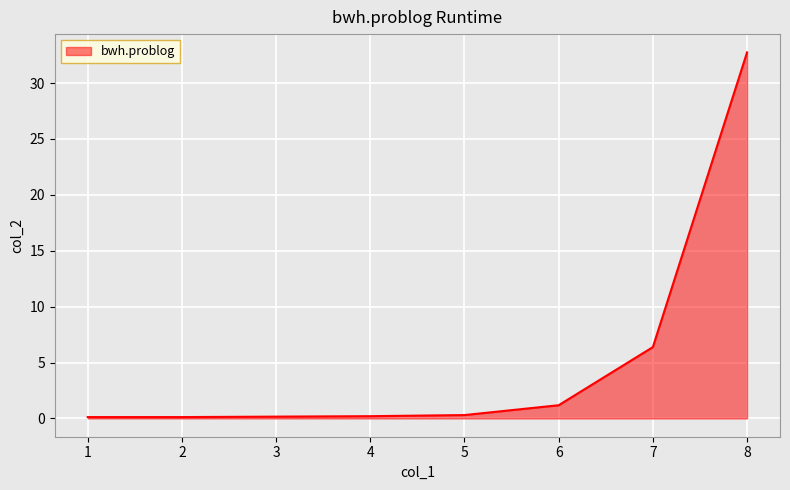

Which label corresponds to the largest value in the chart?

8